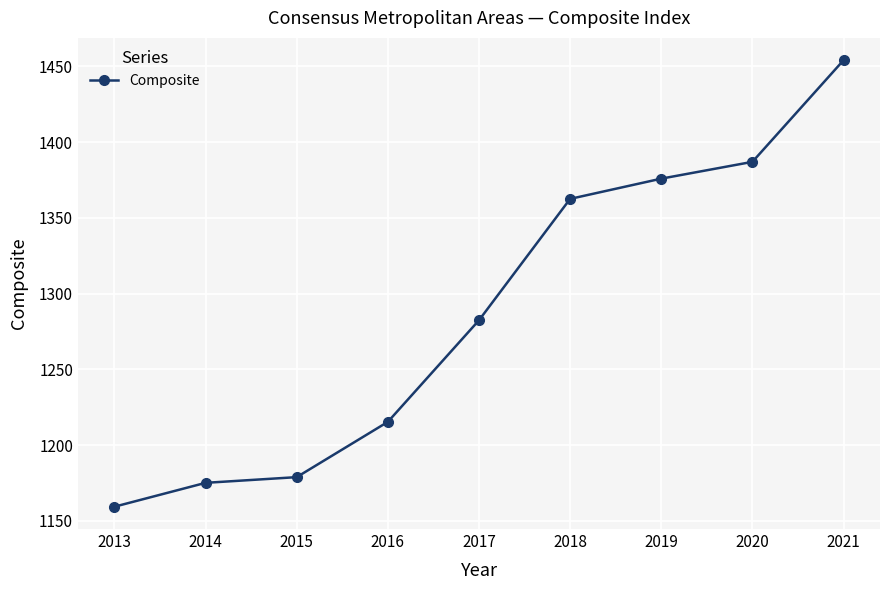

How many distinct data groups are displayed?

1